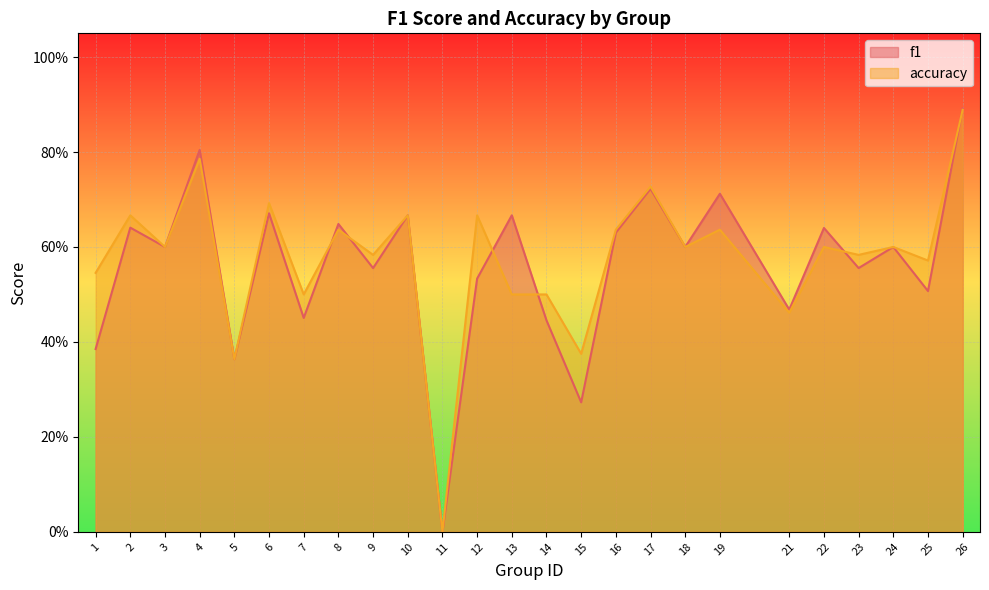

List the labels in order of f1 value, largest first.

26, 4, 17, 19, 6, 10, 13, 8, 2, 22, 16, 3, 18, 24, 9, 23, 12, 25, 21, 7, 14, 1, 5, 15, 11